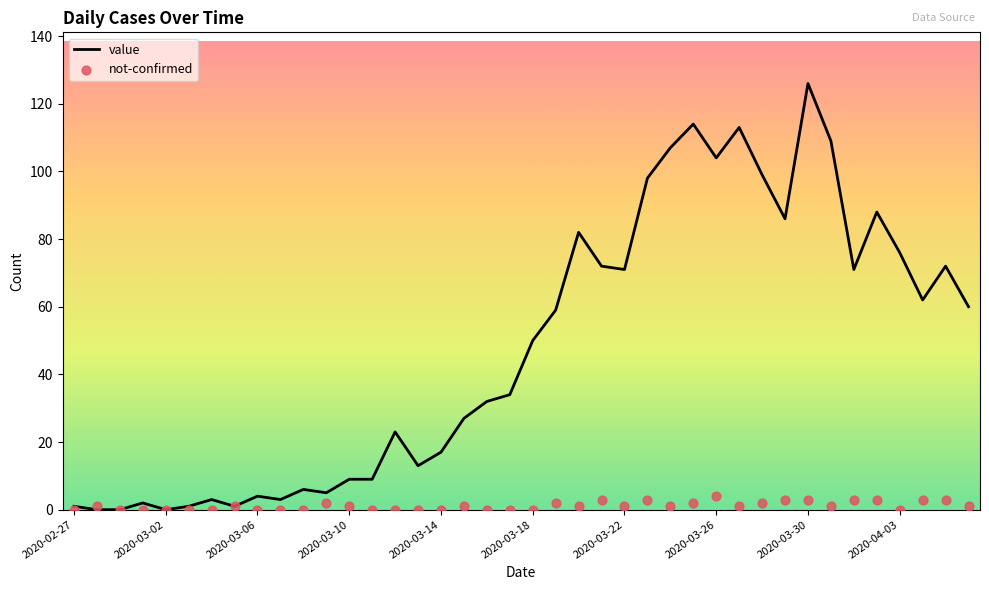

At which label does value reach its peak?

2020-03-30